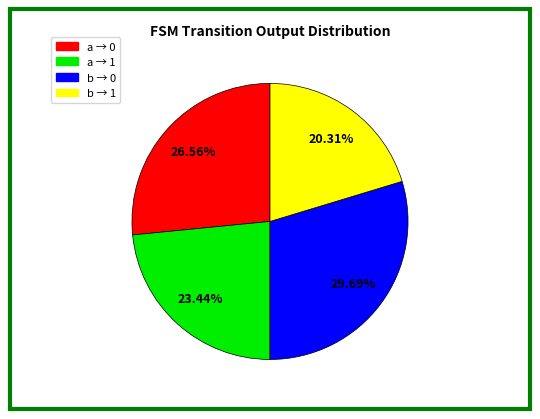

How many segments does this pie chart have?

4